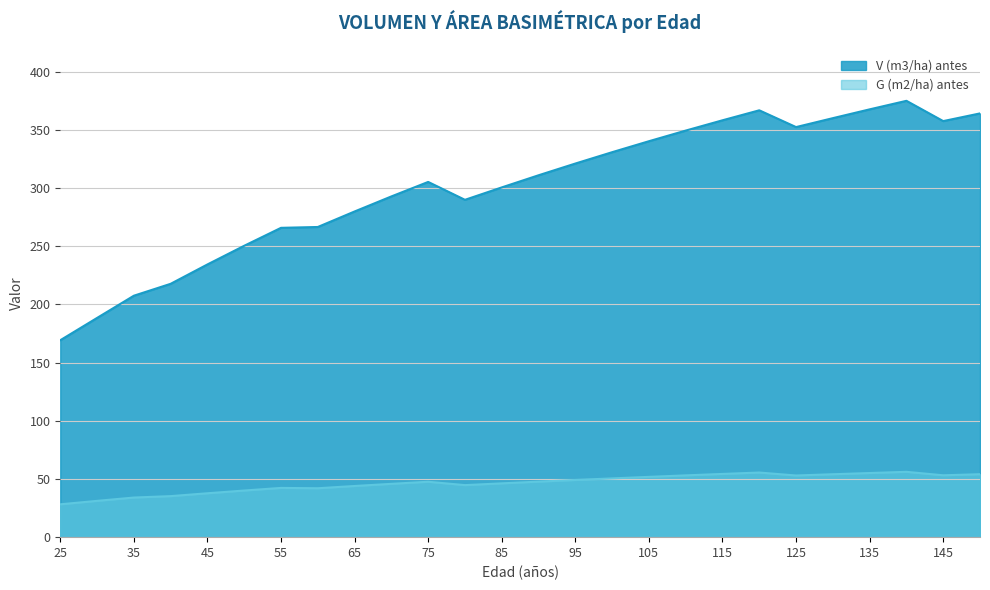

The value of G (m2/ha) antes at 75 is 47.6. True or false?

True